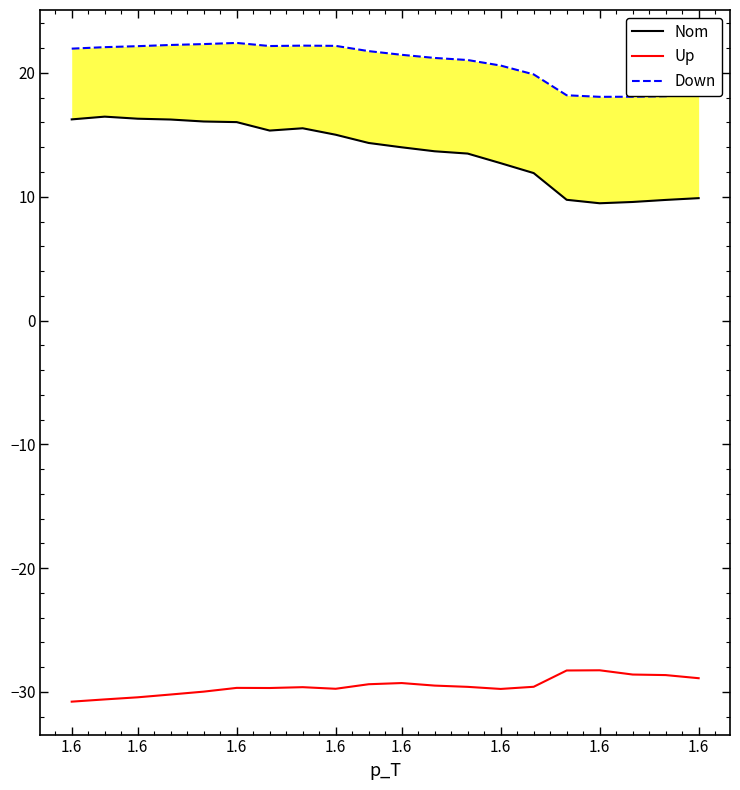

How many lines are shown in the chart?

3